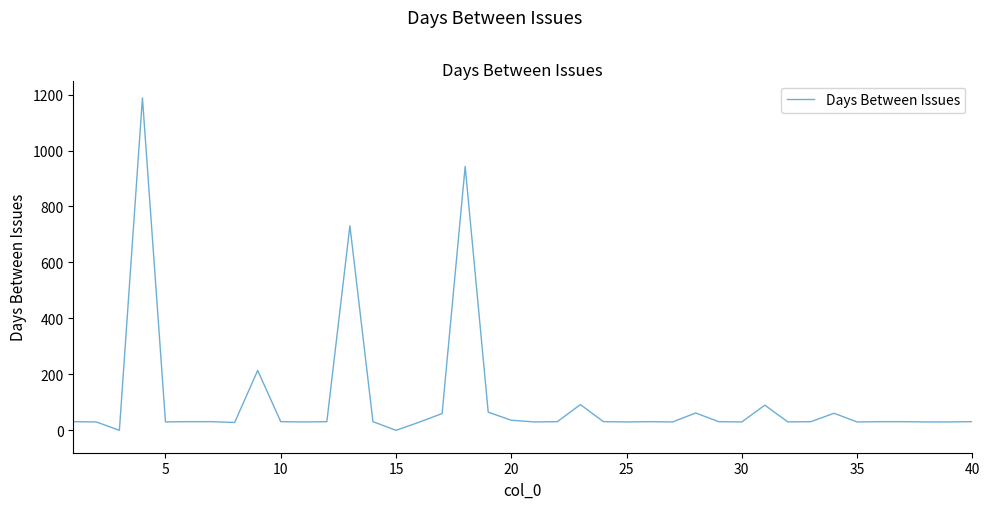

What is the greatest value displayed?

1188